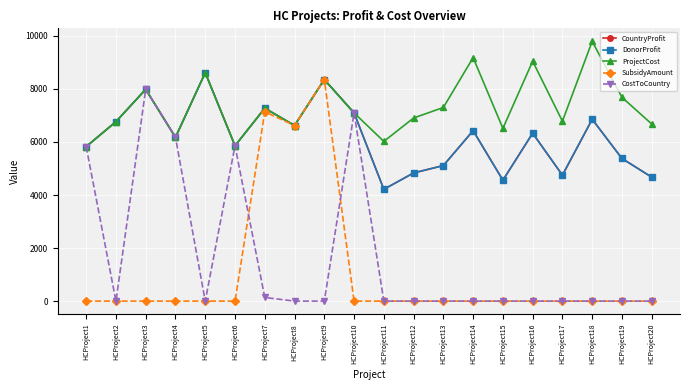

Does the chart have visible grid lines?

Yes